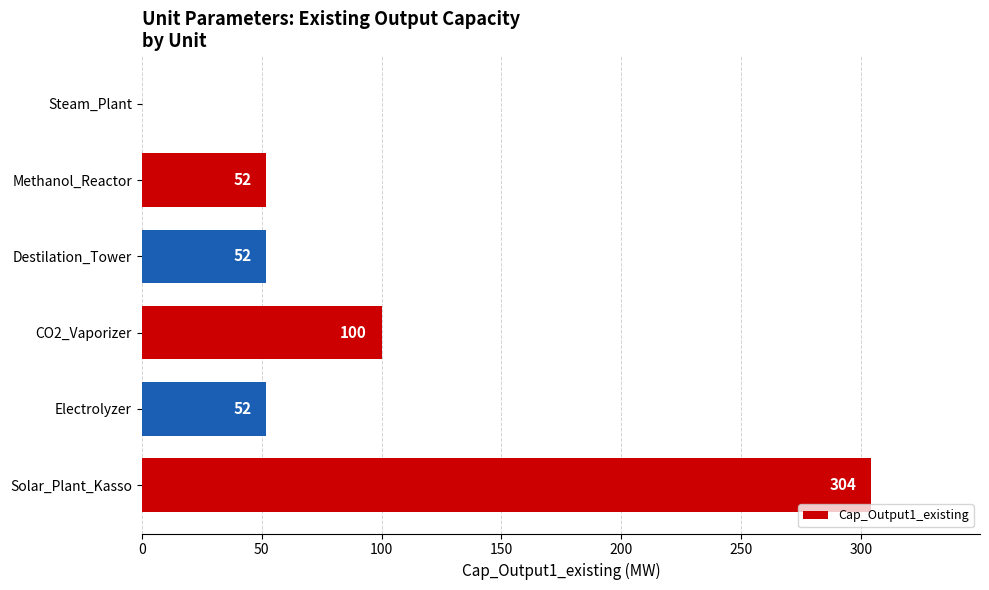

What is the sum of all values?

560